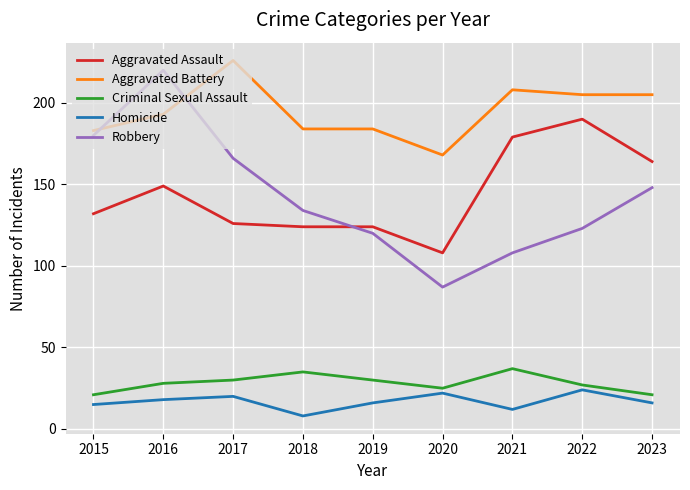

Where is the first local minimum for Homicide?

2018